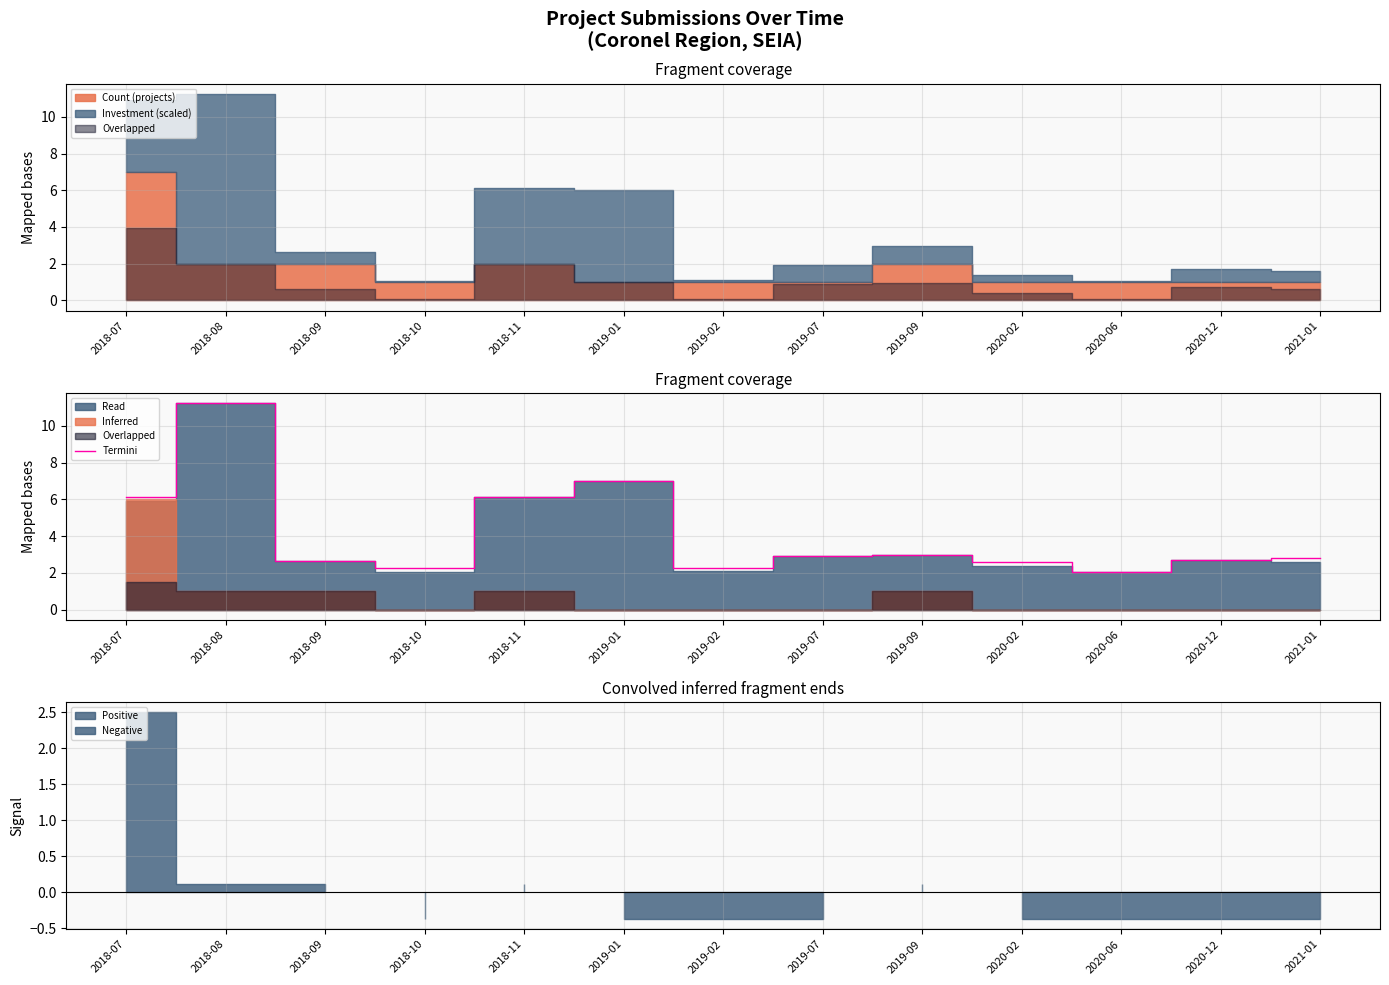

At which label is the value closest to 6?

2018-07